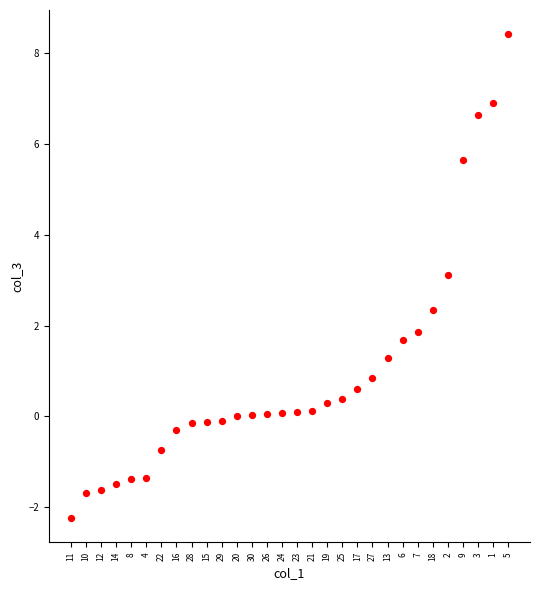

What is the range of Y values (max minus min)?

10.7